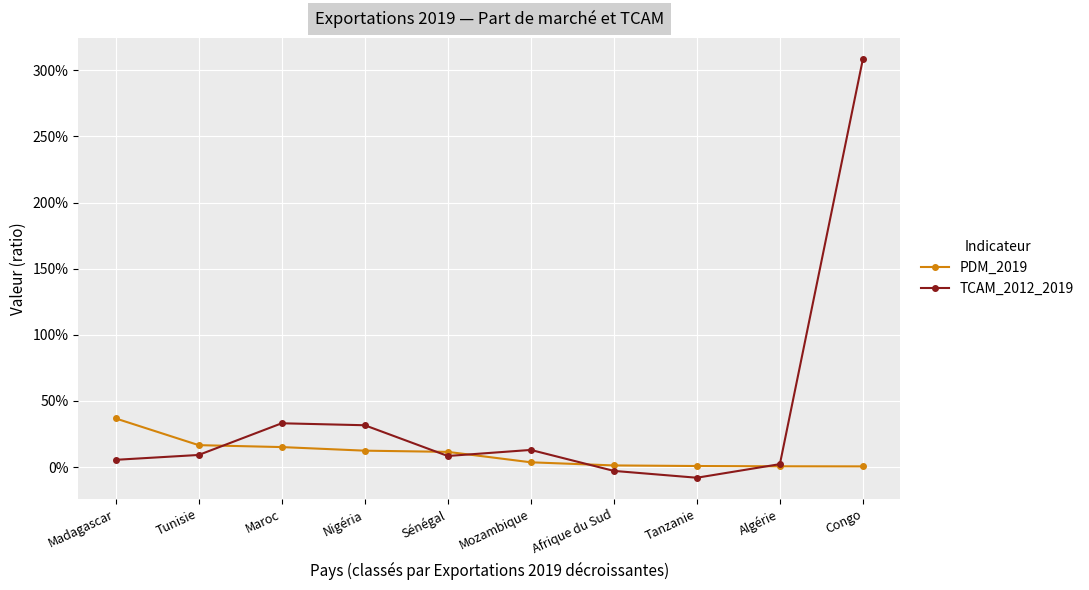

Which series has the largest range (max minus min)?

TCAM_2012_2019